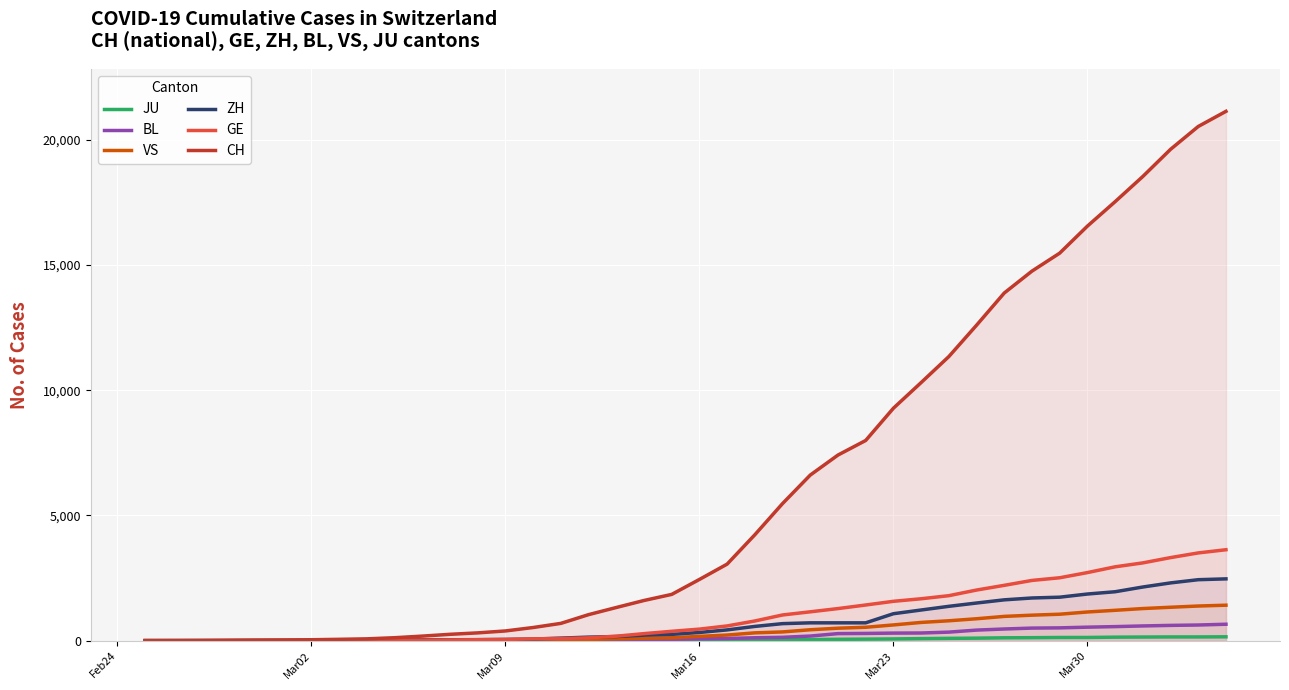

Is this an area chart (filled region under the line)?

No